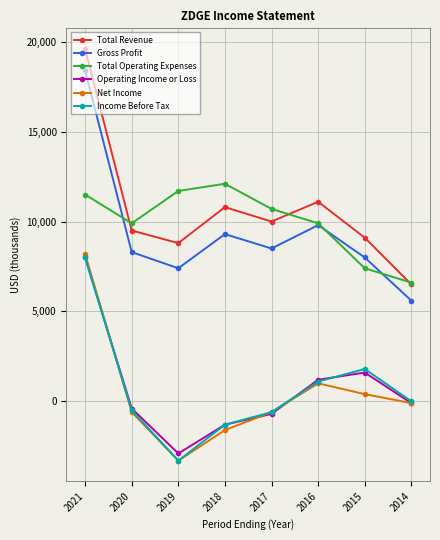

Which series has the largest range (max minus min)?

Total Revenue